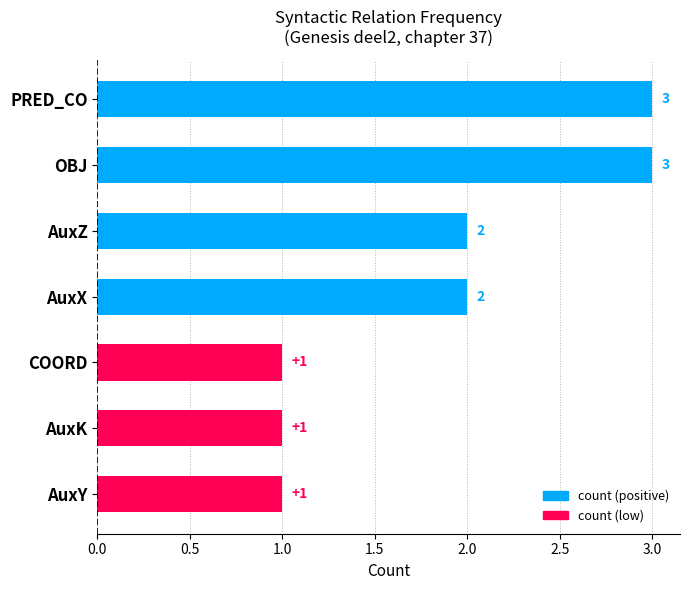

Is it true that the value at COORD is 2?

False